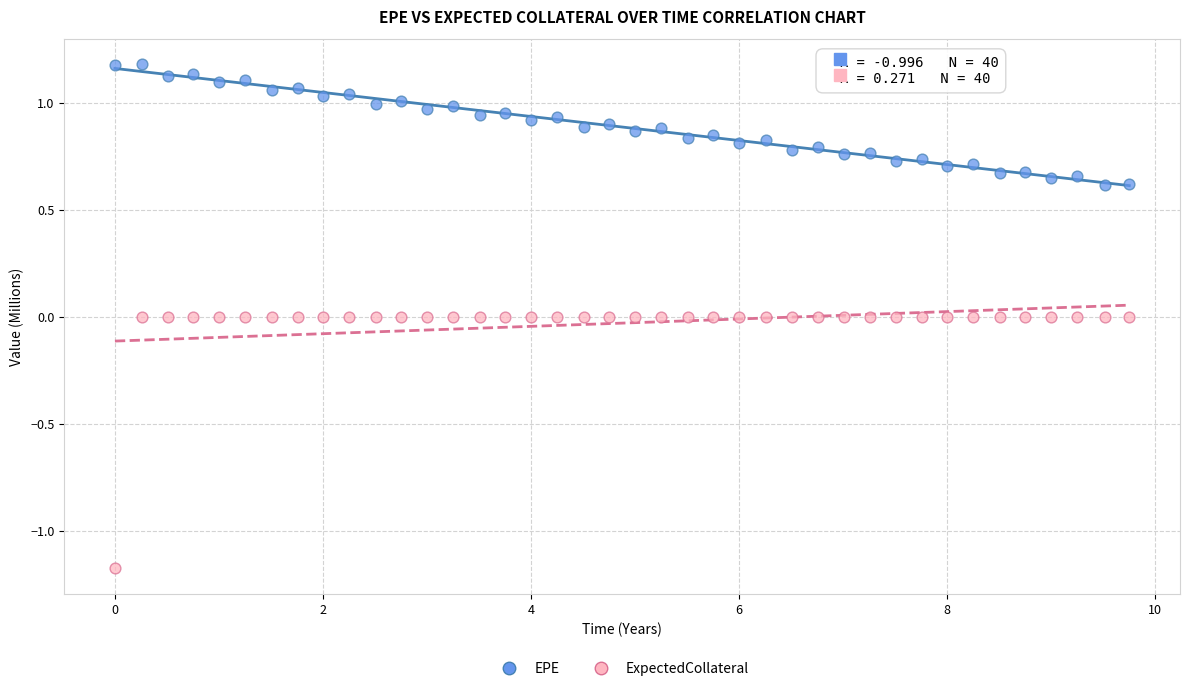

Which series contains the highest Y value?

EPE